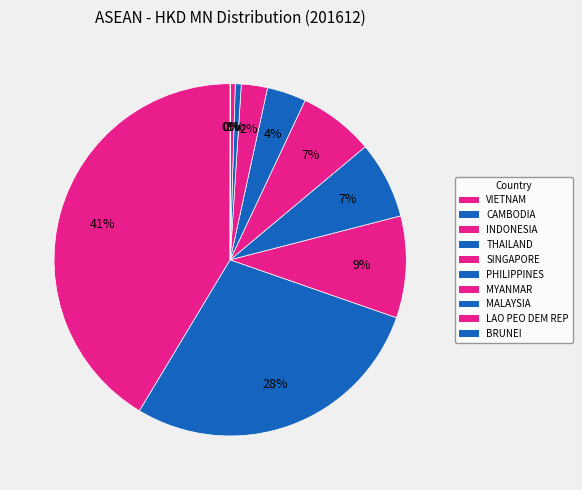

Is MALAYSIA the majority of the pie?

No